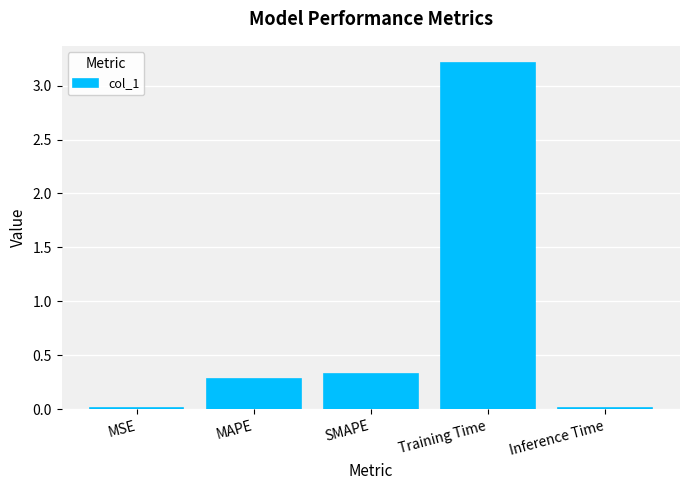

Read the value at Training Time.

3.2